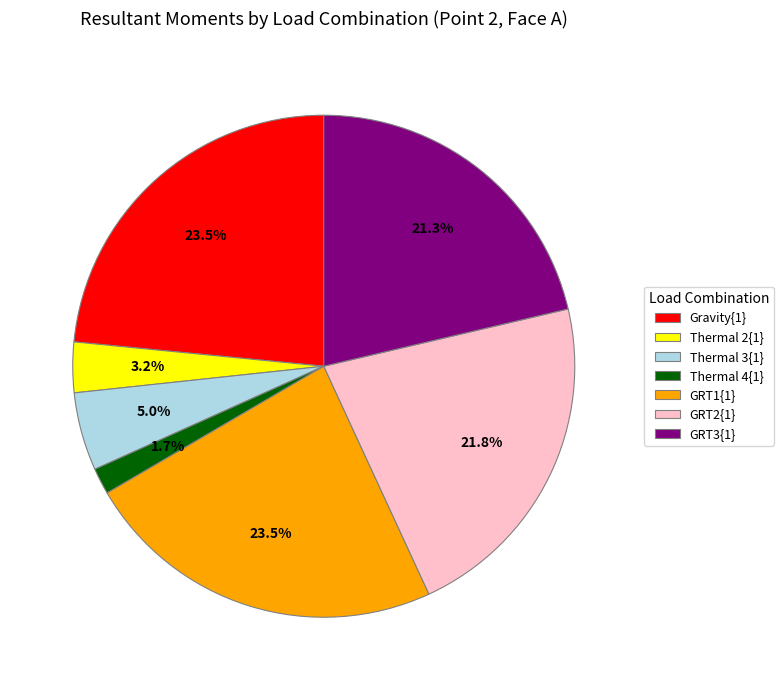

Combined, do Thermal 2{1} and GRT3{1} account for over 50%?

No